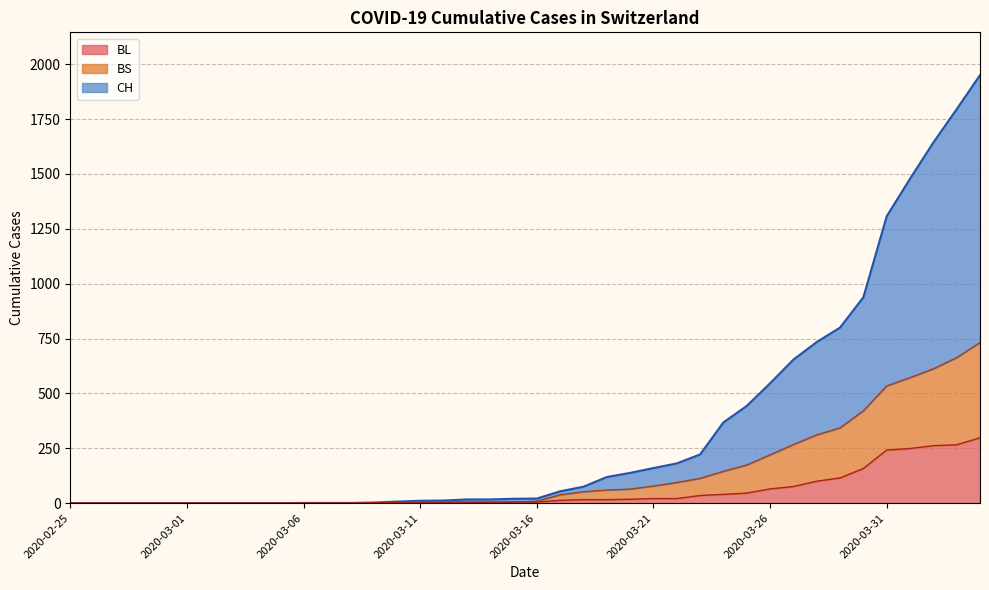

The value of BL at 2020-03-20 is 6. True or false?

False